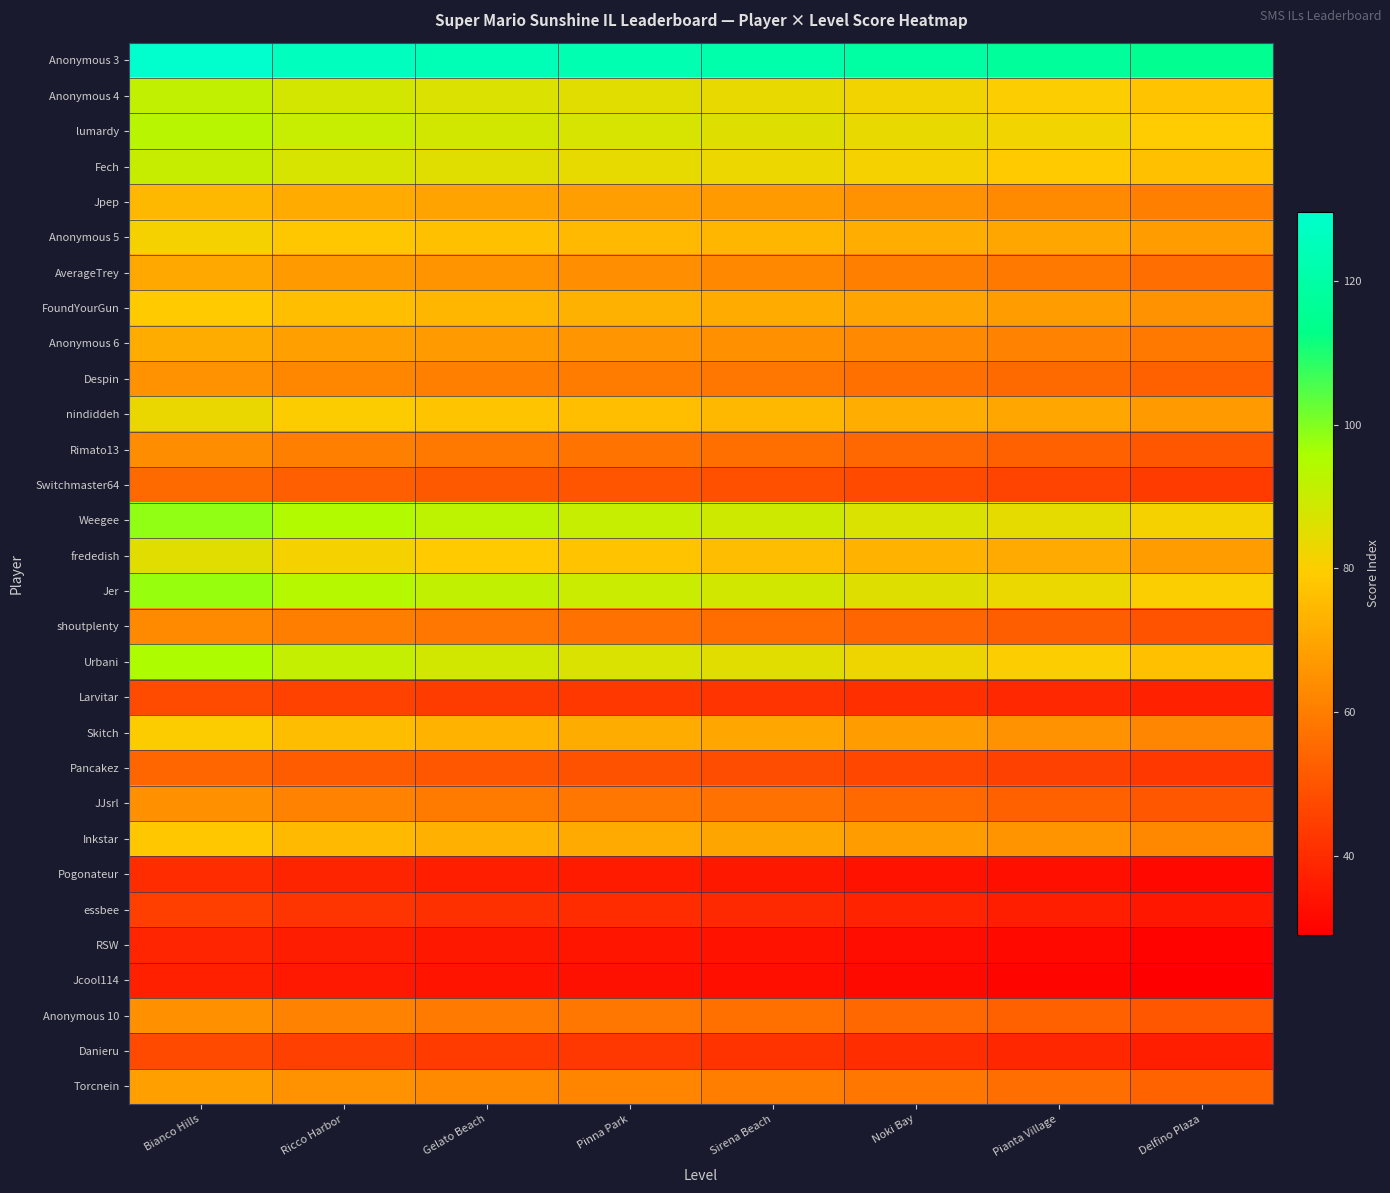

What is the spread (max minus min) of values at Sirena Beach?

88.7